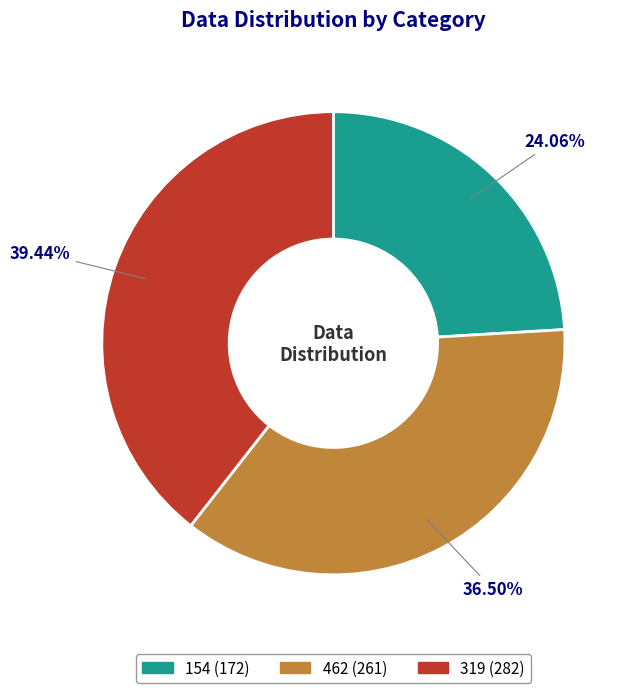

Do 154 and 462 together represent more than half of the pie?

Yes